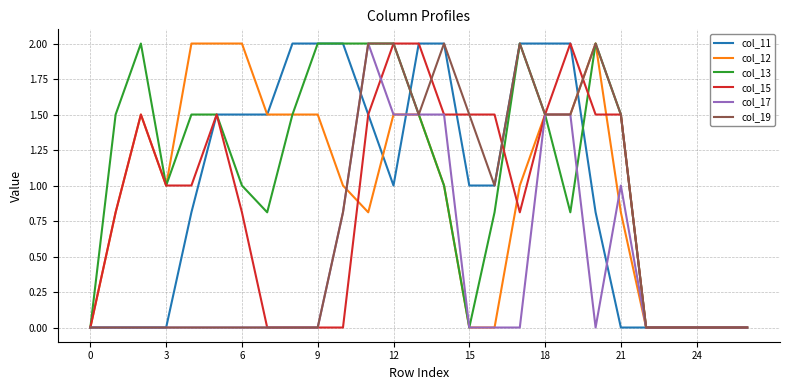

What is the maximum value shown in the chart?

2.0